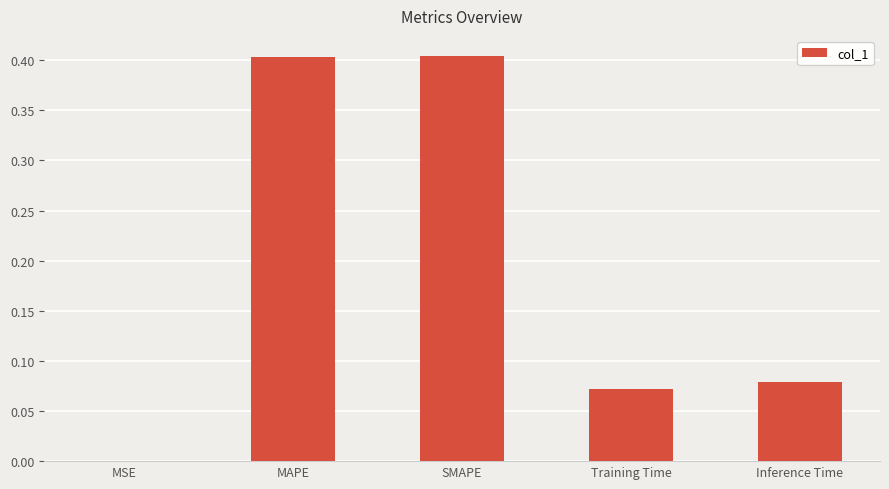

Which has a higher value, MAPE or Inference Time?

MAPE